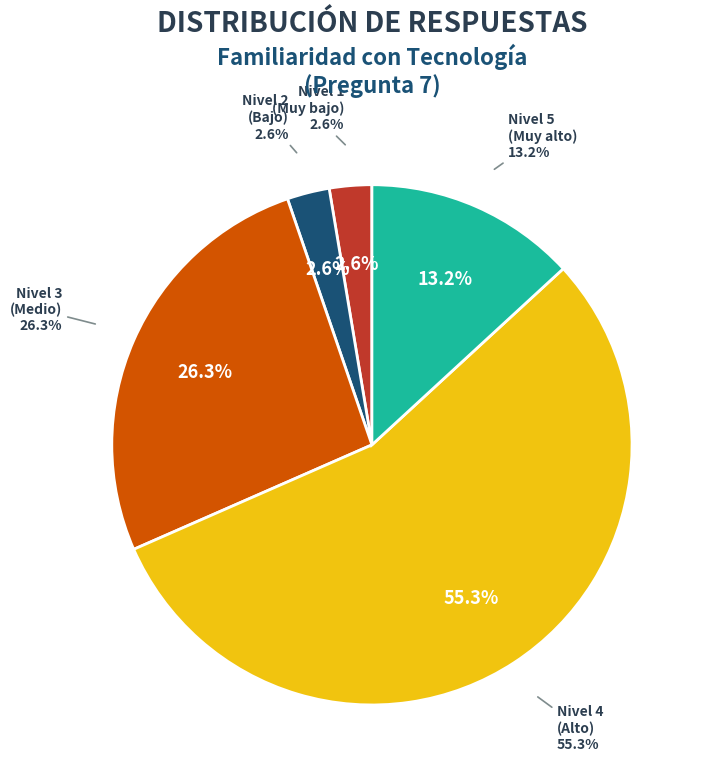

Is 30 the majority of the pie?

No